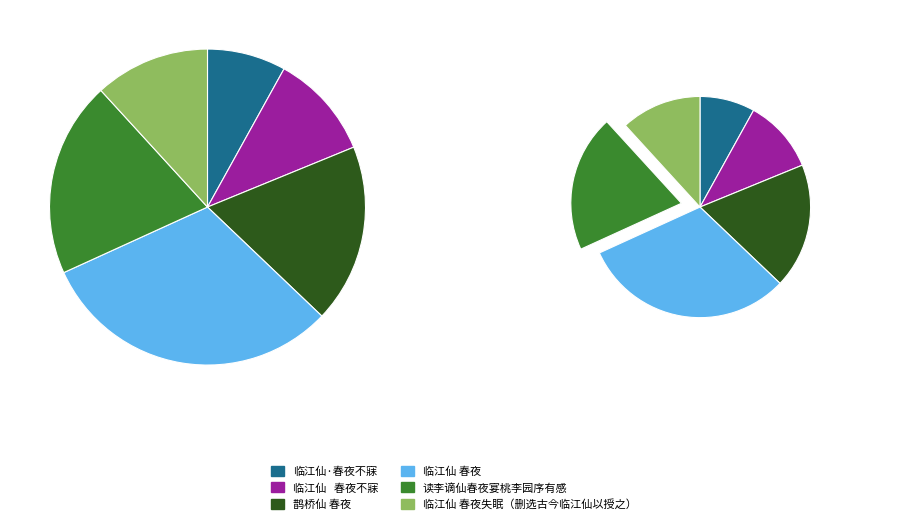

Does 临江仙 春夜失眠，时有从与余学诗词者，删选古今临江仙以授之 represent more than half of the total?

No